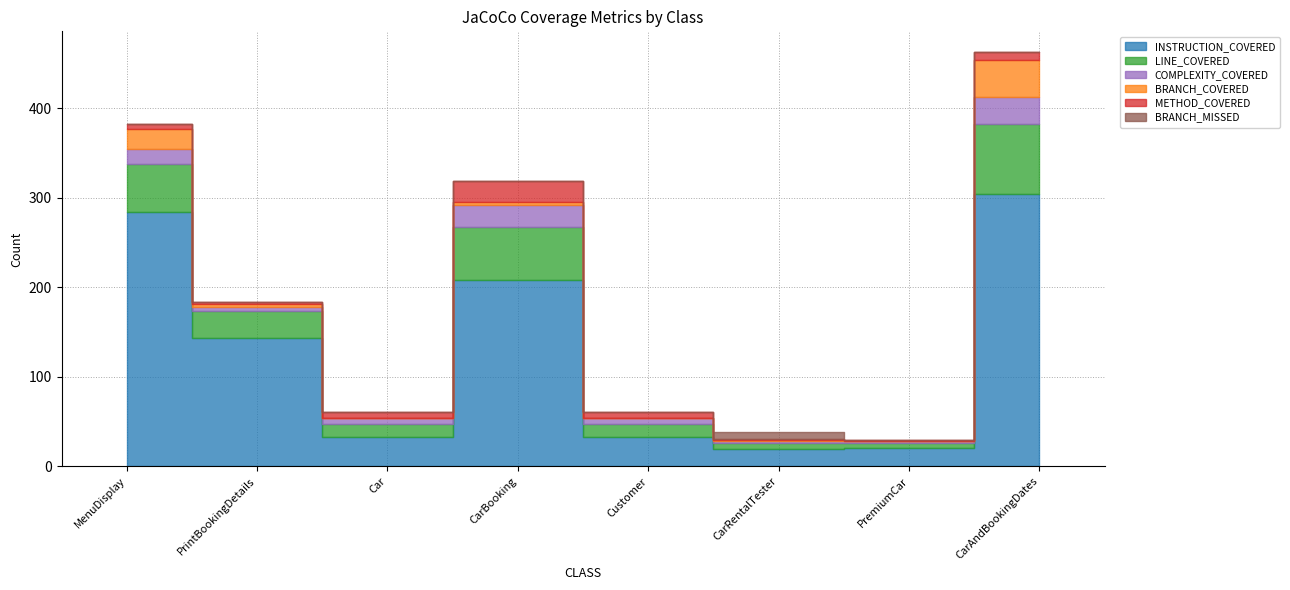

Reading left to right, what are all the values shown in this chart?

INSTRUCTION_COVERED: 284	143	33	208	33	20	21	304
LINE_COVERED: 54	31	14	59	14	6	5	79
COMPLEXITY_COVERED: 17	4	7	25	7	2	2	30
BRANCH_COVERED: 22	4	0	4	0	1	0	41
METHOD_COVERED: 6	2	7	23	7	2	2	9
BRANCH_MISSED: 0	0	0	0	0	7	0	0